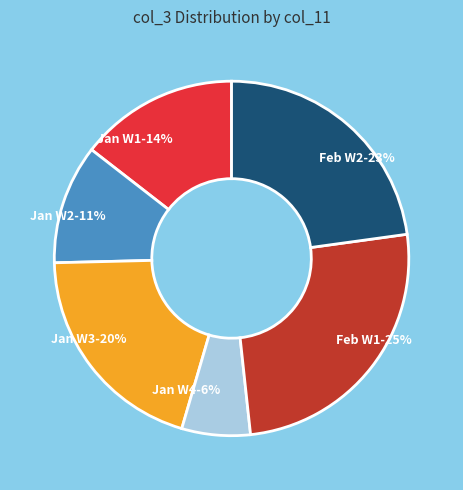

What is the ratio of the value at Jan W2-11% to the value at Jan W1-14%?

0.8